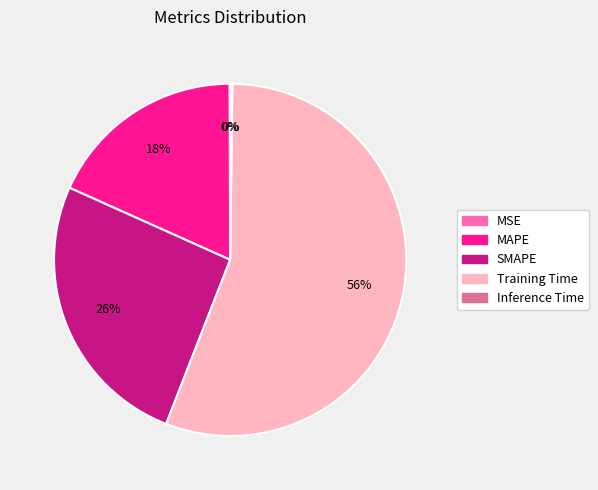

Which slice is the largest?

Training Time